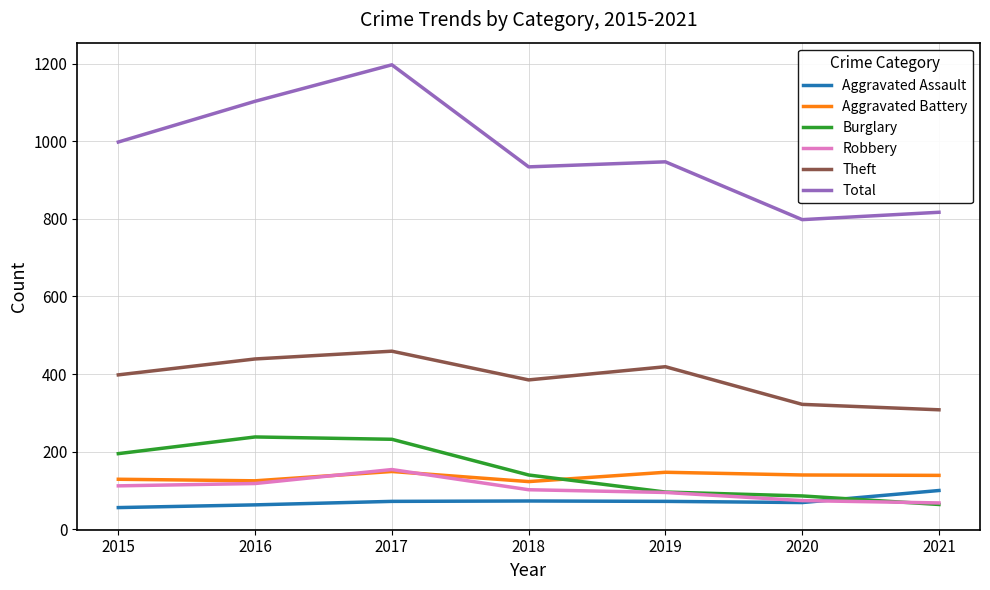

True or false: Theft and Total intersect in this chart.

False